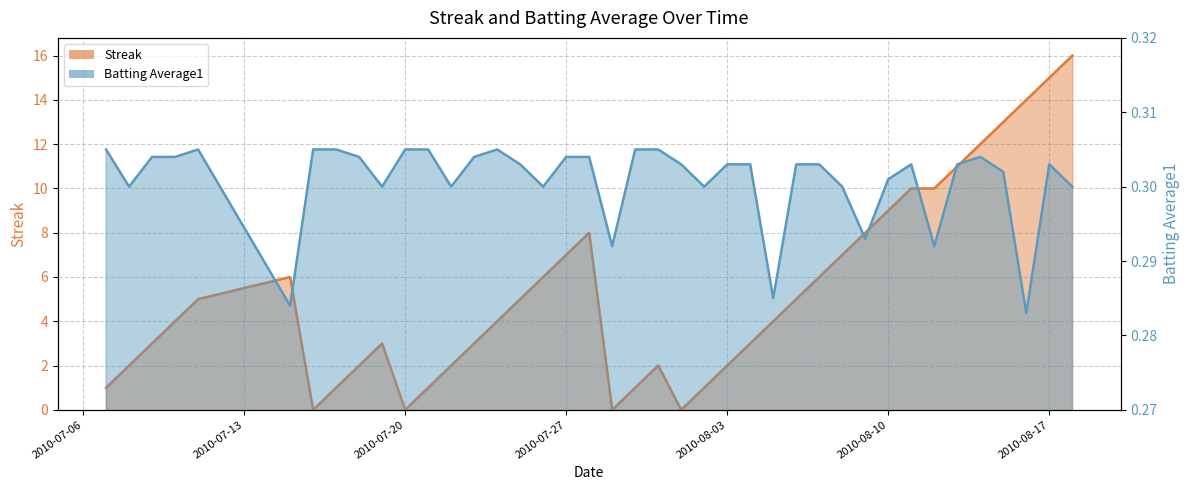

True or false: Batting Average1 has a value of 0.4 at 28.

False